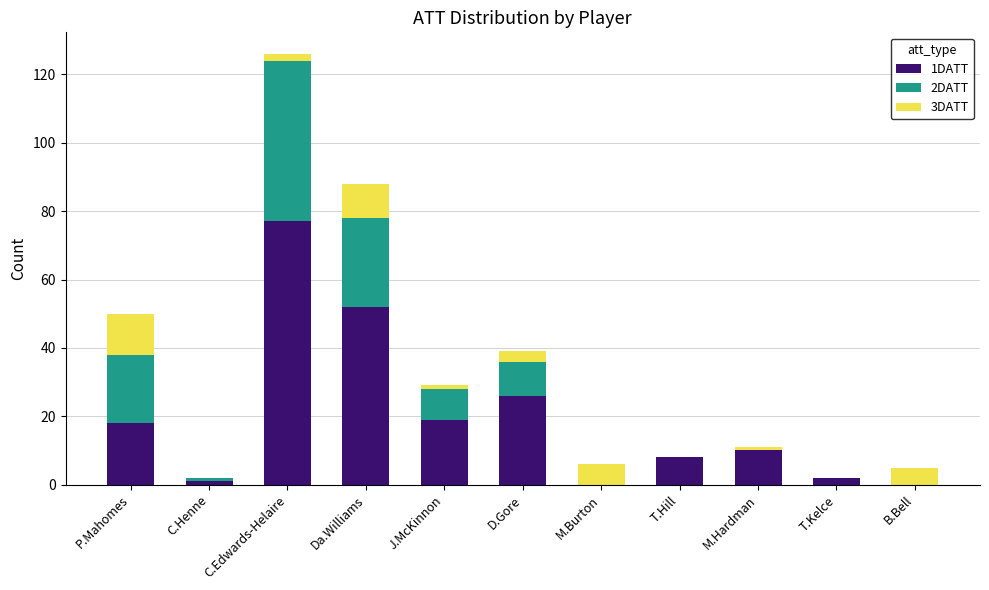

The 1DATT series shows 10 at J.McKinnon. True or false?

False